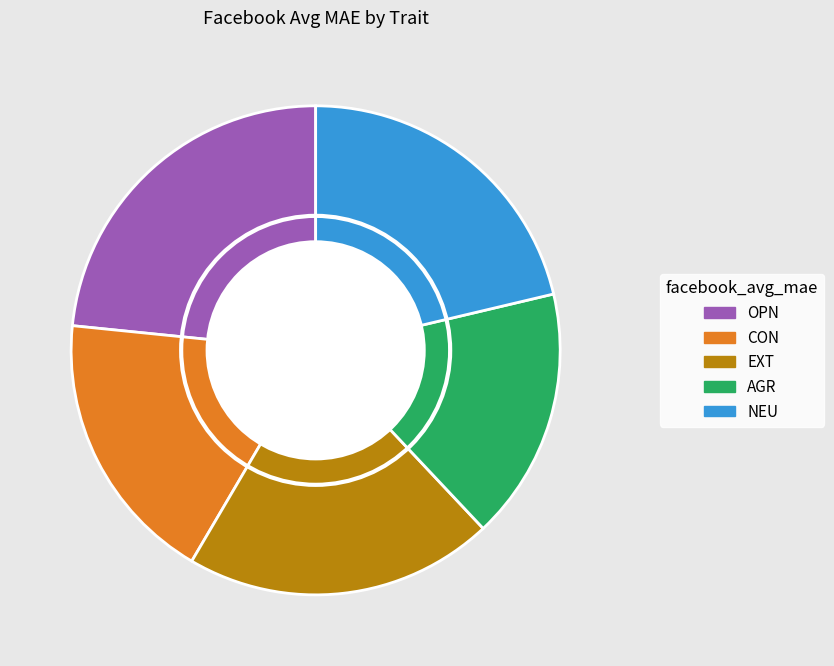

Rank the categories by value from highest to lowest.

OPN, NEU, EXT, CON, AGR